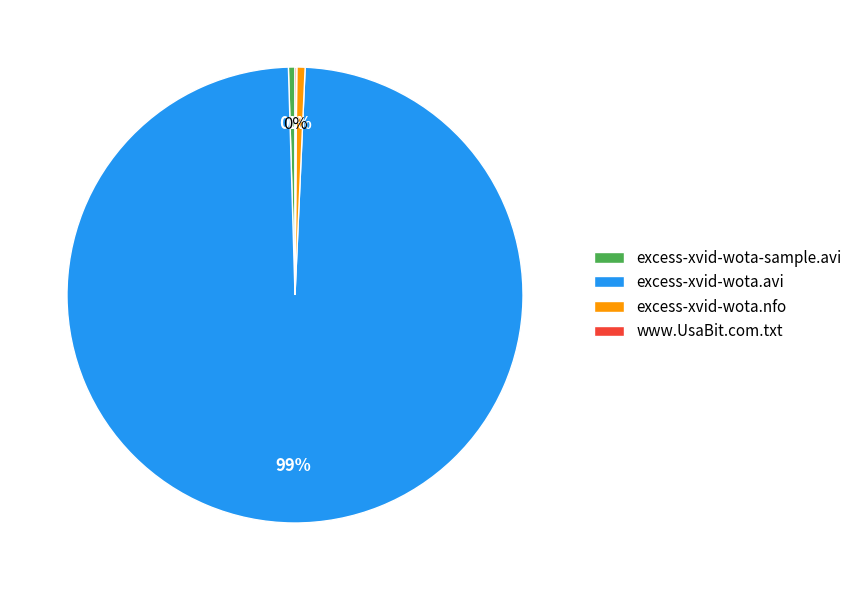

Does excess-xvid-wota.avi account for over 50% of the chart?

Yes